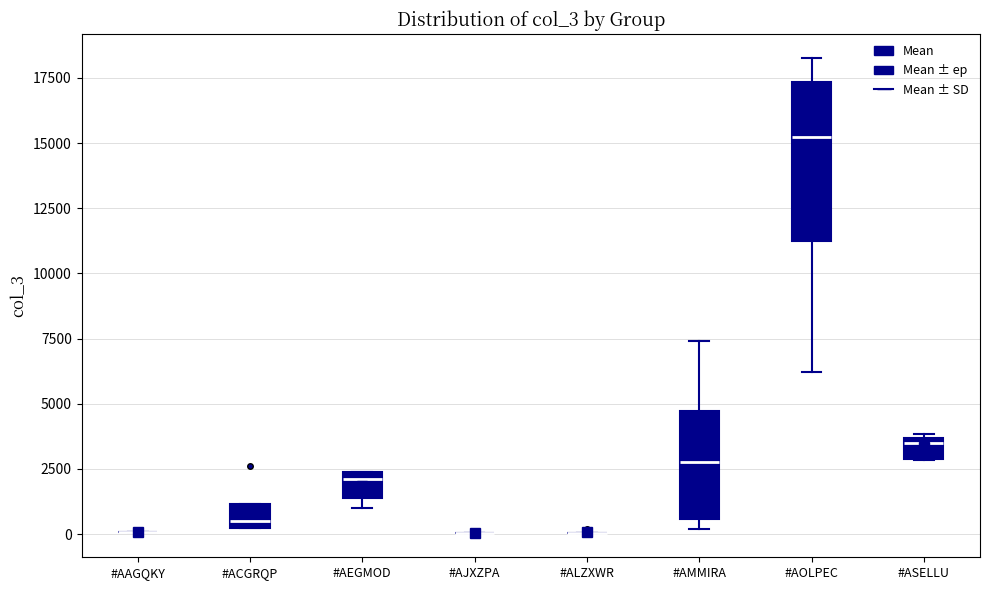

Reading left to right, transcribe this box plot: for each box, give where its median line is, the range the box spans, and where its two whiskers end, as read against the y-axis. The values are not printed on the chart, so give them approximately, as read against the axis.

#AAGQKY: box collapsed to a line at 0, whiskers 0 to 0
#ACGRQP: median 500, box 0 to 1000, whiskers 0 to 1000
#AEGMOD: median 2000, box 1500 to 2500, whiskers 1000 to 2500
#AJXZPA: box collapsed to a line at 0, whiskers 0 to 0
#ALZXWR: box collapsed to a line at 0, whiskers 0 to 0
#AMMIRA: median 3000, box 500 to 4500, whiskers 0 to 7500
#AOLPEC: median 15000, box 11500 to 17500, whiskers 6000 to 18500
#ASELLU: median 3500 (just below the box's upper edge), box 3000 to 3500, whiskers 3000 to 4000